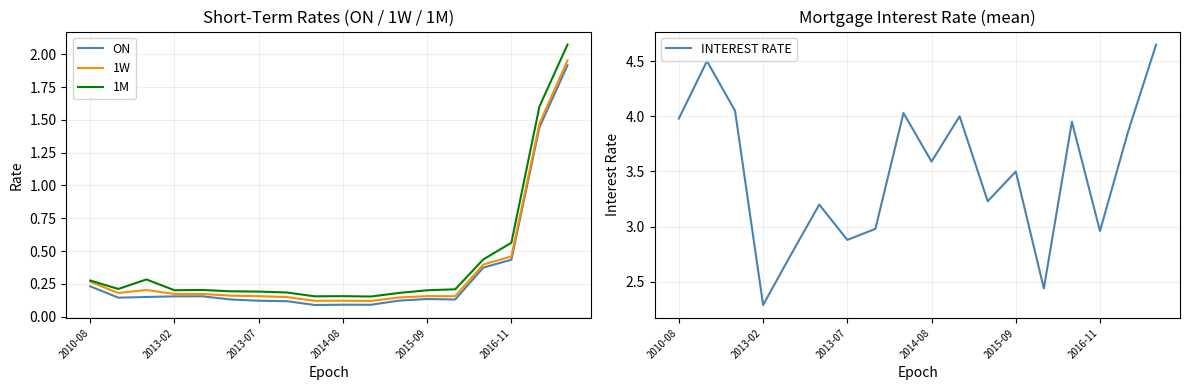

What is the sum of all INTEREST RATE values?

62.8